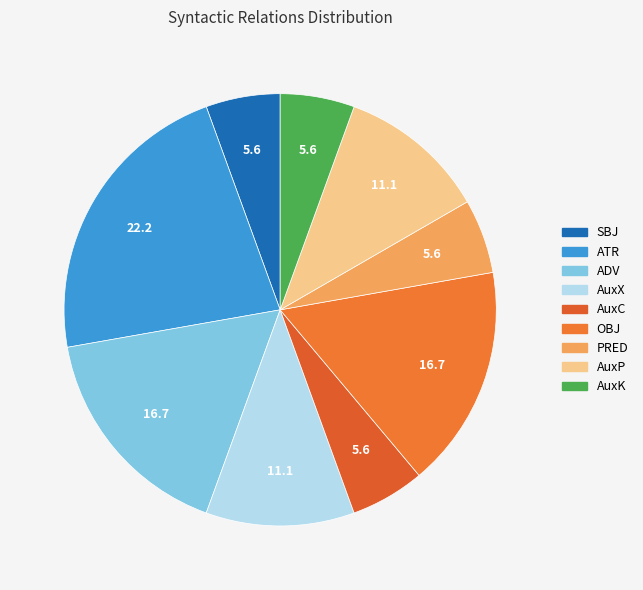

To the nearest percent, what portion does AuxX represent?

11%